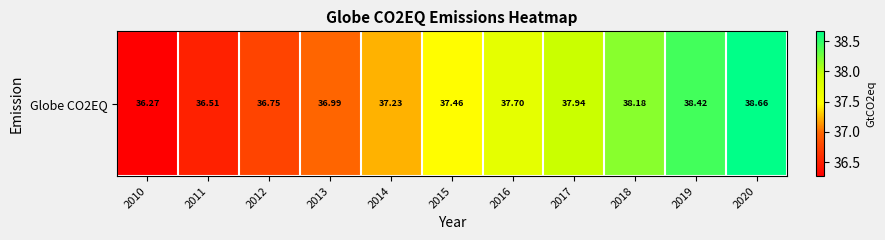

What is the difference between the maximum and minimum values?

2.4